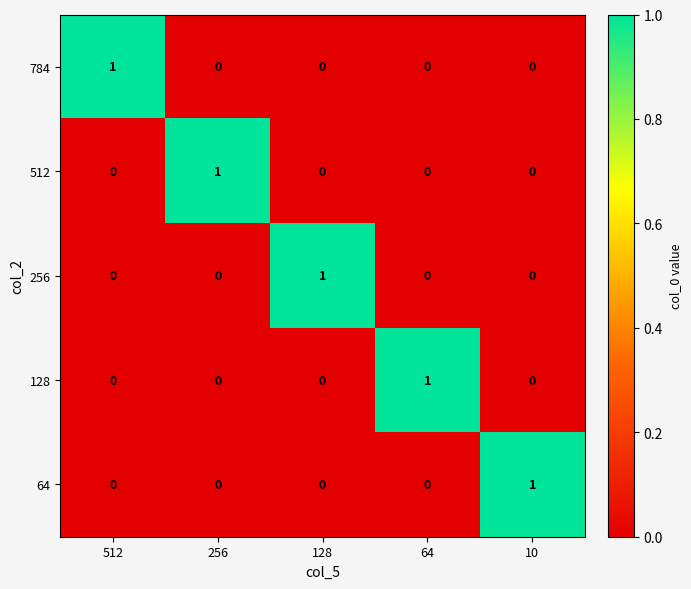

How many distinct data groups are displayed?

5